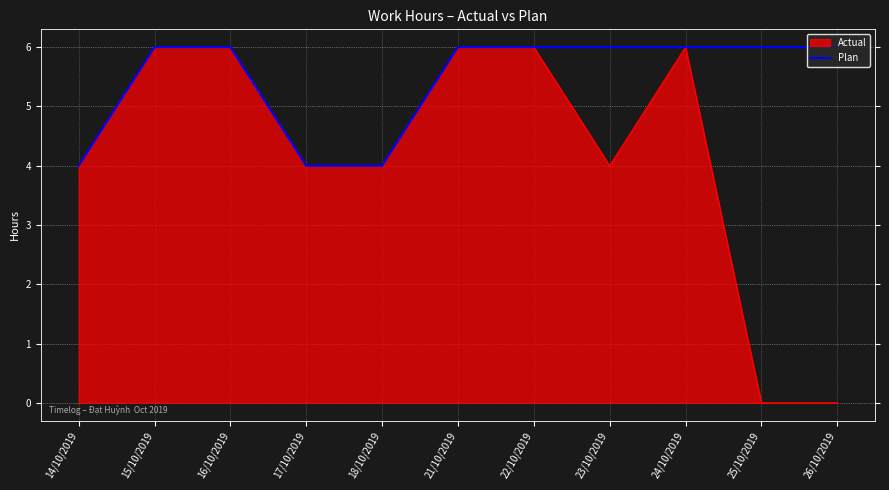

What is the maximum value shown in the chart?

6